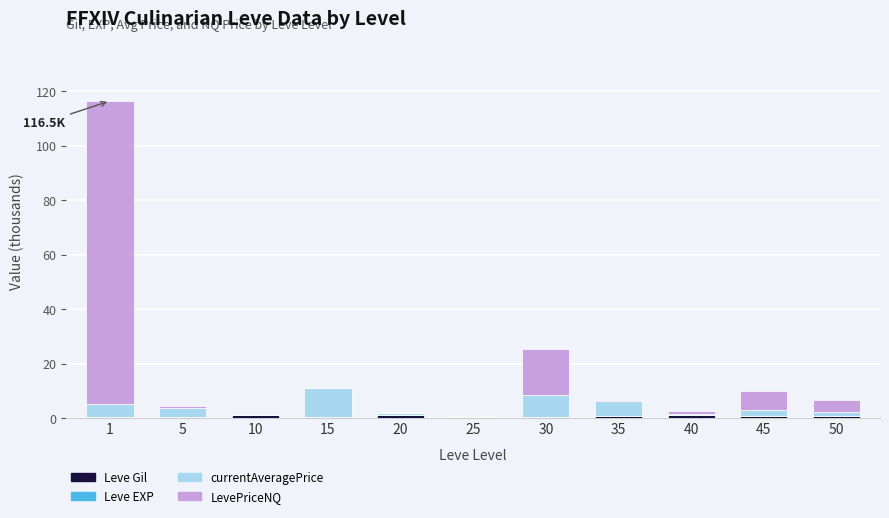

Count the number of data series in this chart.

4